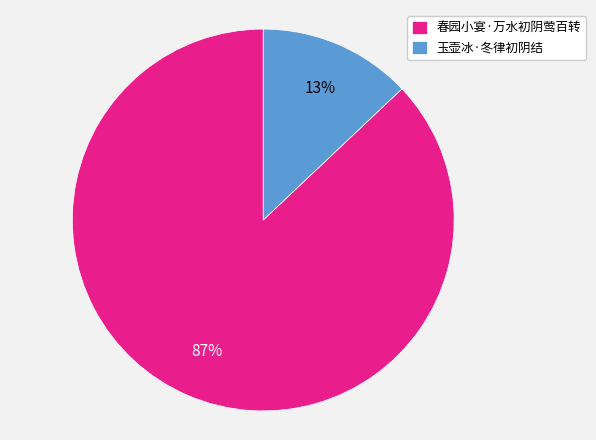

Which slice represents more than half of the pie?

春园小宴·万水初阴莺百转